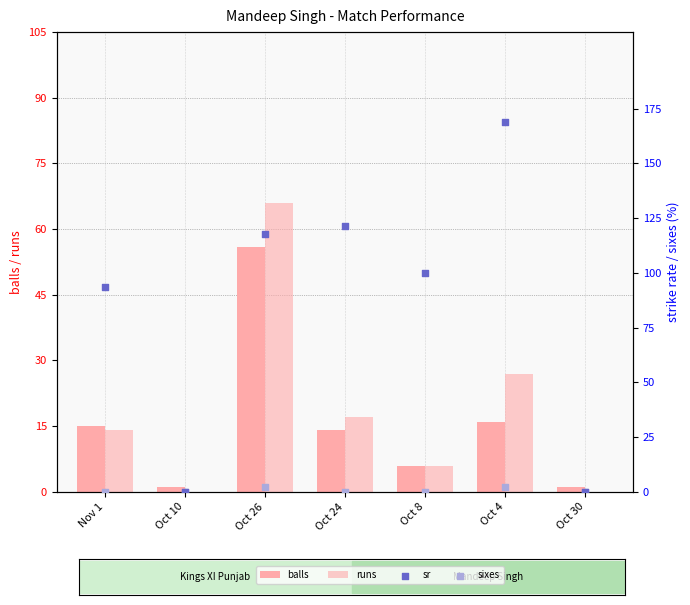

Which series has the largest total across all categories?

sr